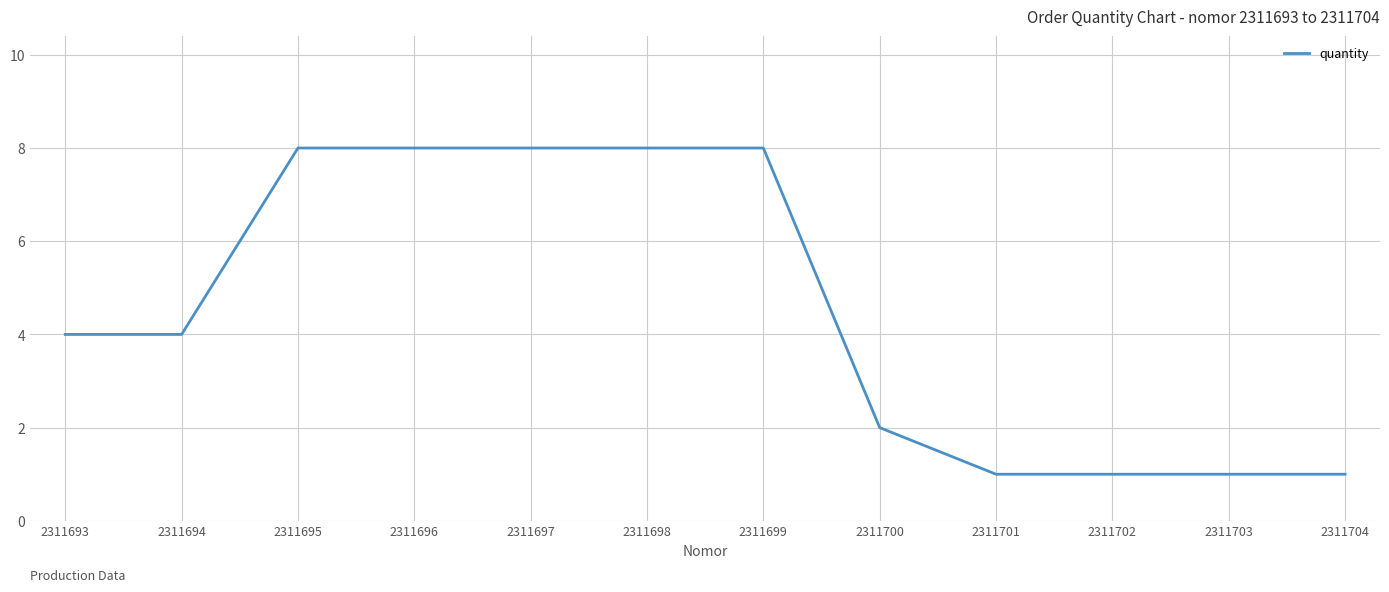

What is the change in value from 2311699 to 2311700?

-6